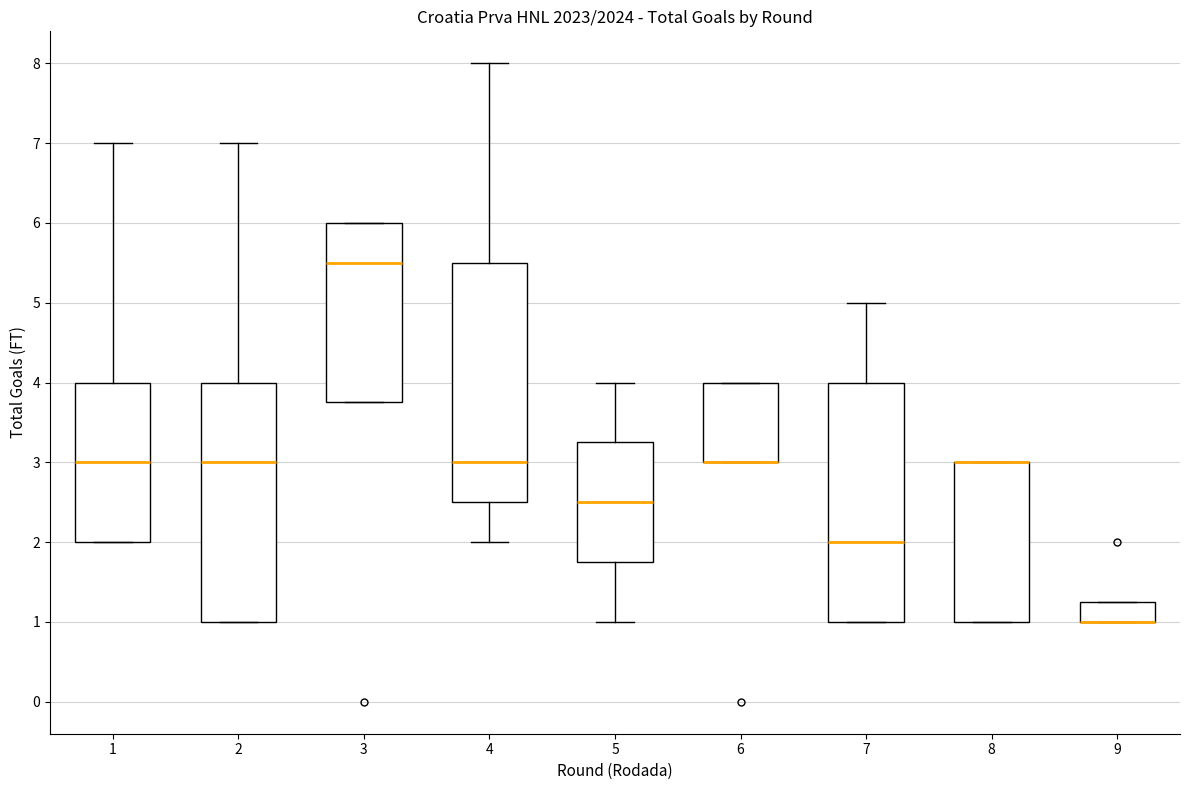

Reading left to right, transcribe this box plot: for each box, give where its median line is, the range the box spans, and where its two whiskers end, as read against the y-axis. The values are not printed on the chart, so give them approximately, as read against the axis.

1: median 3.0, box 2.0 to 4.0, whiskers 2.0 to 7.0
2: median 3.0, box 1.0 to 4.0, whiskers 1.0 to 7.0
3: median 5.5, box 3.8 to 6.0, whiskers 3.8 to 6.0
4: median 3.0, box 2.5 to 5.5, whiskers 2.0 to 8.0
5: median 2.5, box 1.8 to 3.3, whiskers 1.0 to 4.0
6: median 3.0 (drawn on the box's lower edge), box 3.0 to 4.0, whiskers 3.0 to 4.0
7: median 2.0, box 1.0 to 4.0, whiskers 1.0 to 5.0
8: median 3.0 (drawn on the box's upper edge), box 1.0 to 3.0, whiskers 1.0 to 3.0
9: median 1.0 (drawn on the box's lower edge), box 1.0 to 1.3, whiskers 1.0 to 1.3